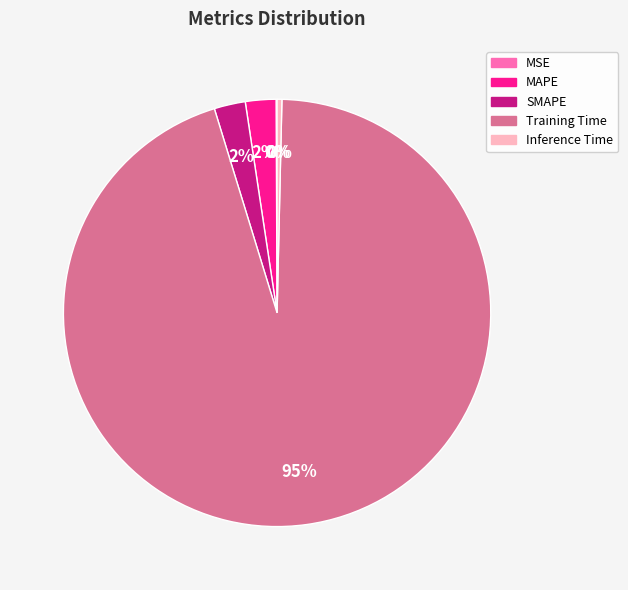

Is it true that Training Time is 82% of the pie?

False